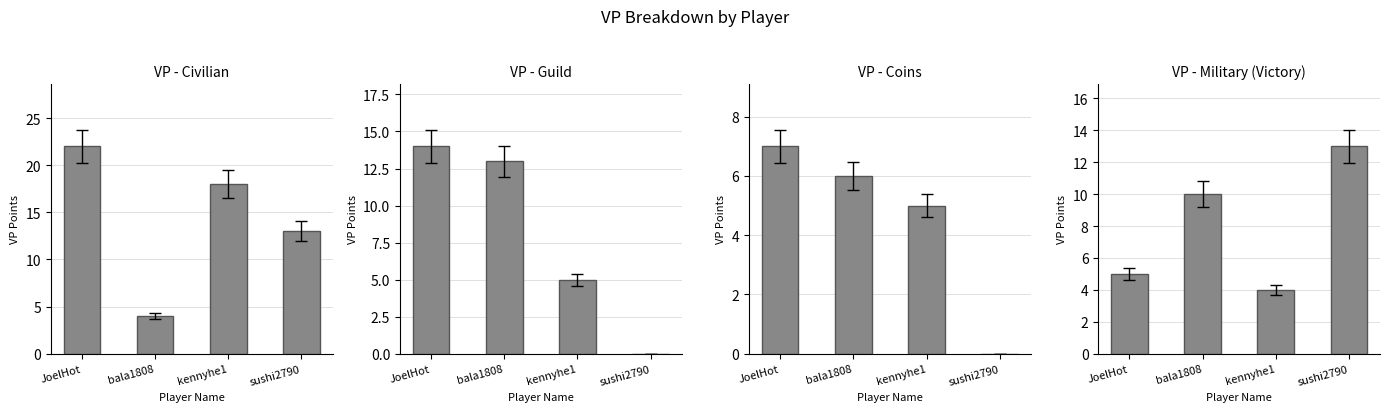

Is it true that VP - Coins equals 1 at JoelHot?

False